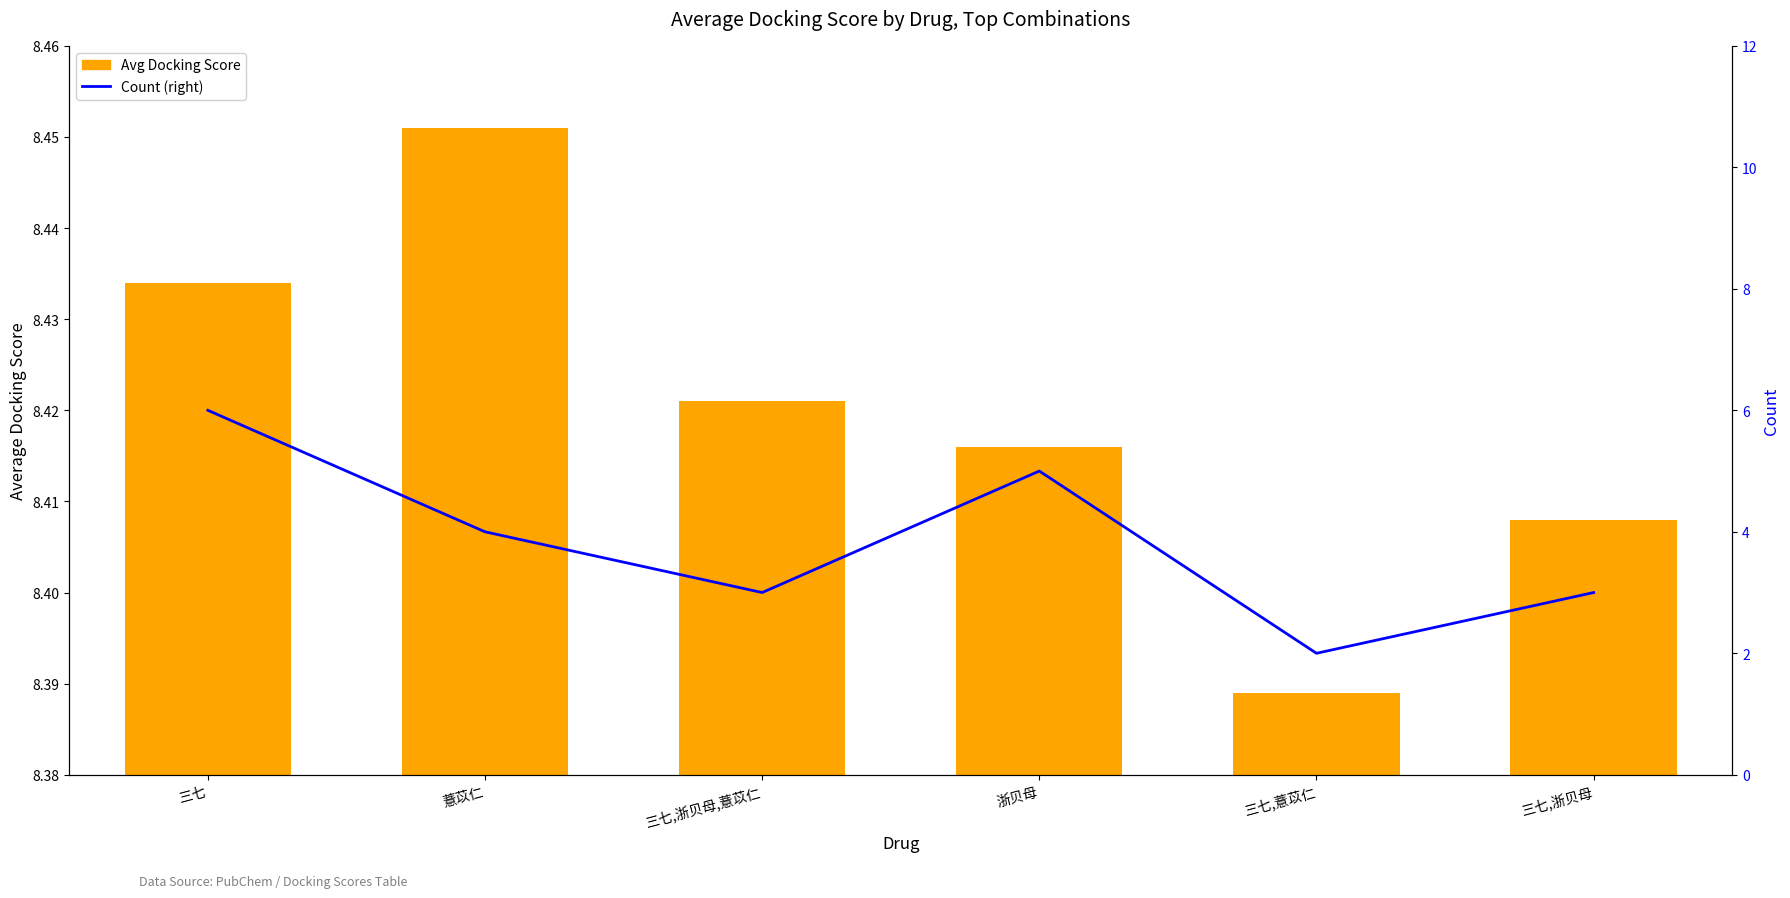

At 三七,薏苡仁, list the series in order from smallest to largest.

Count (right), Avg Docking Score